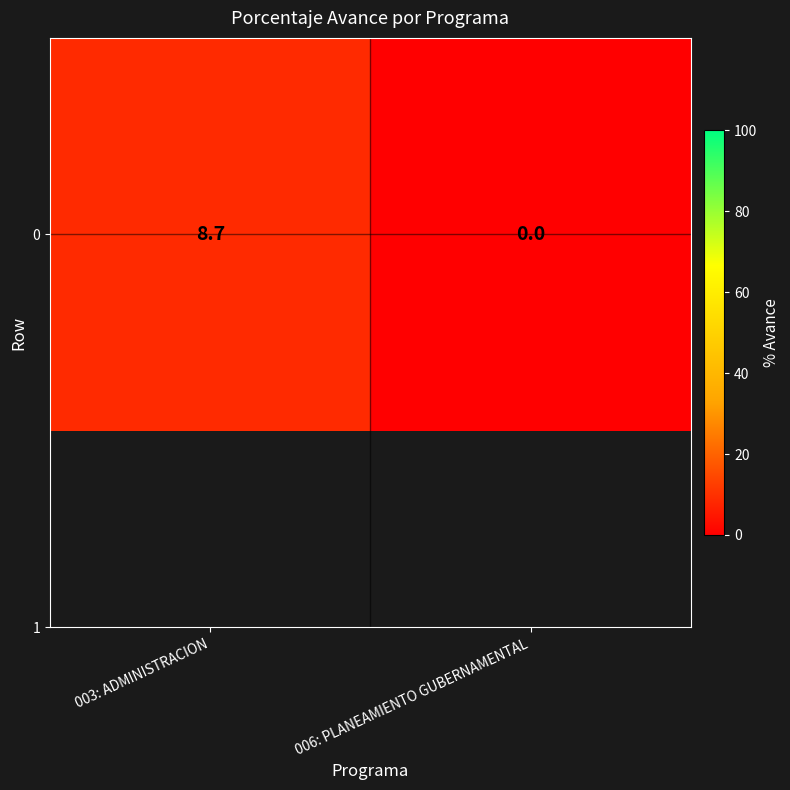

What is the difference between the values at 003: ADMINISTRACION and 006: PLANEAMIENTO GUBERNAMENTAL?

8.7